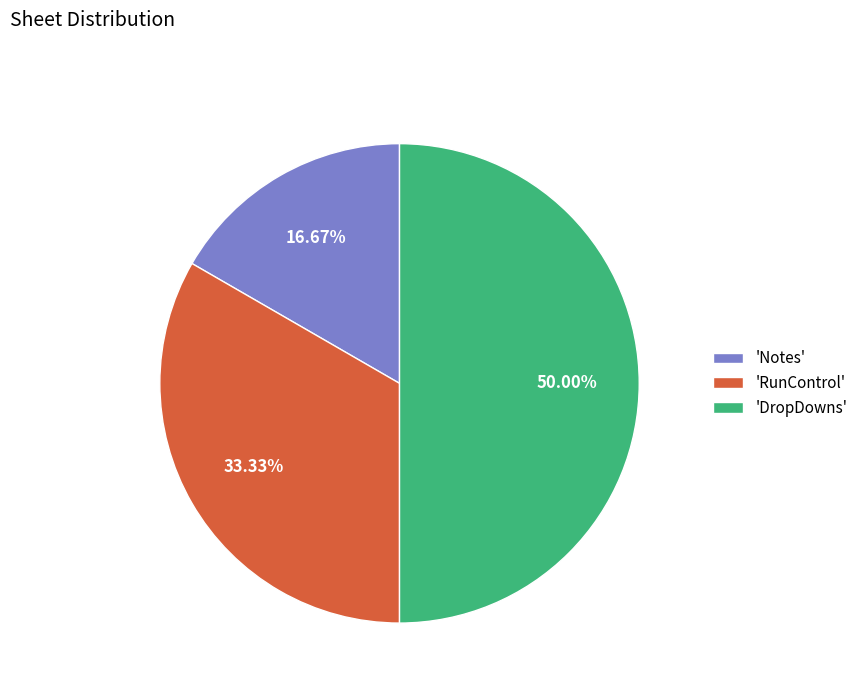

What is the smallest slice in the pie chart?

'Notes'